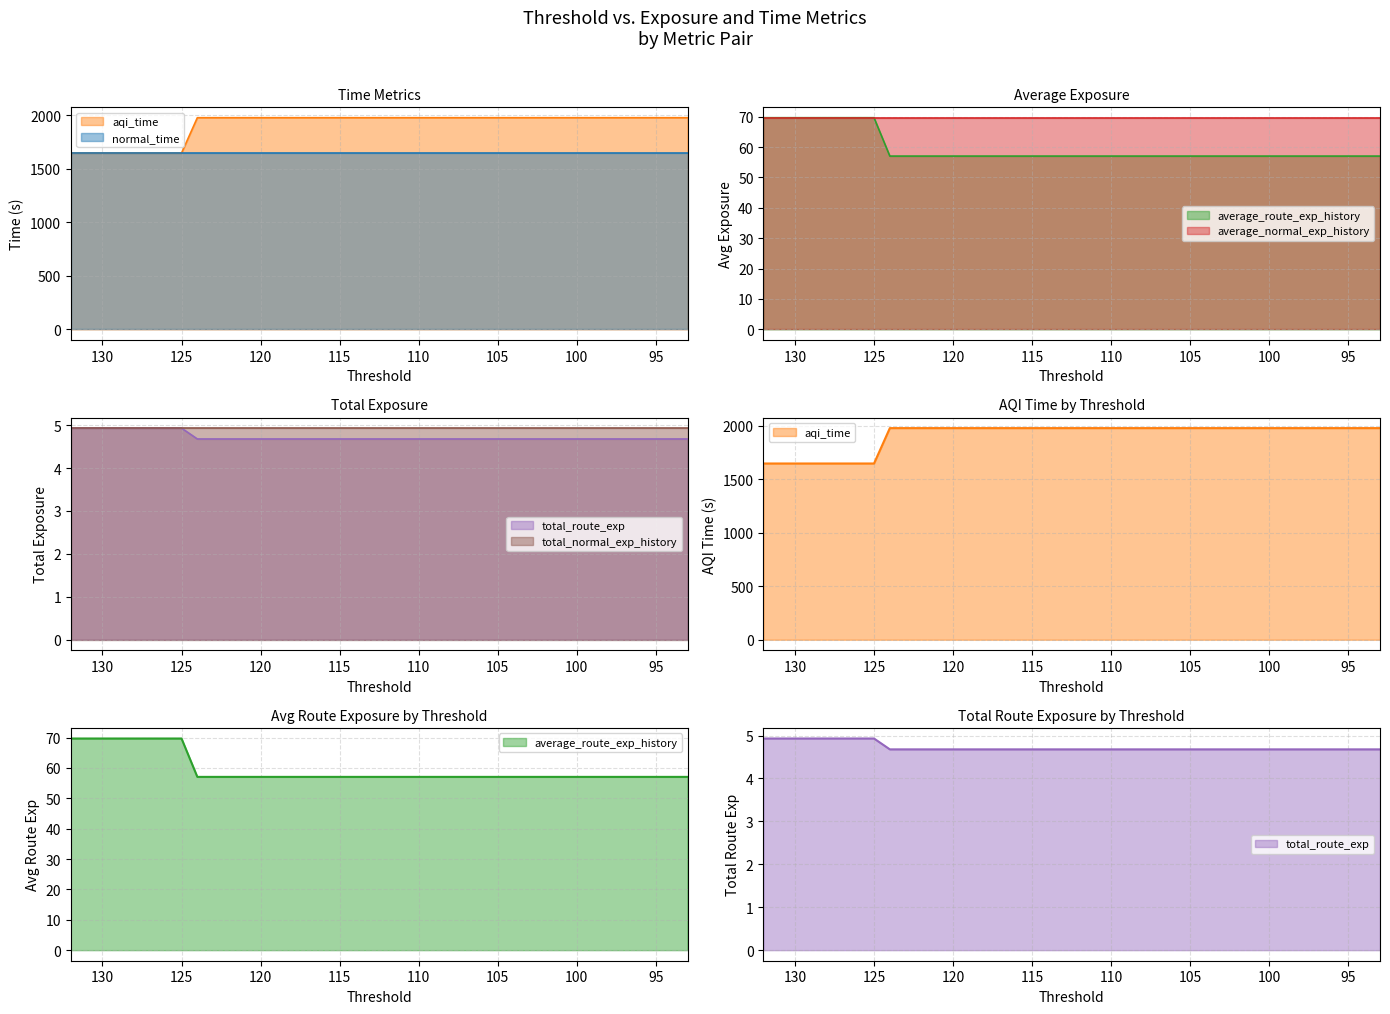

Count the number of data series in this chart.

6